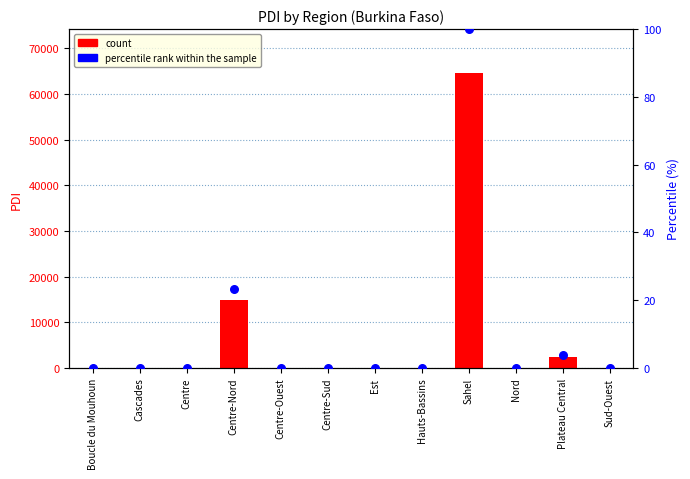

Which series contains the highest Y value?

PDI count